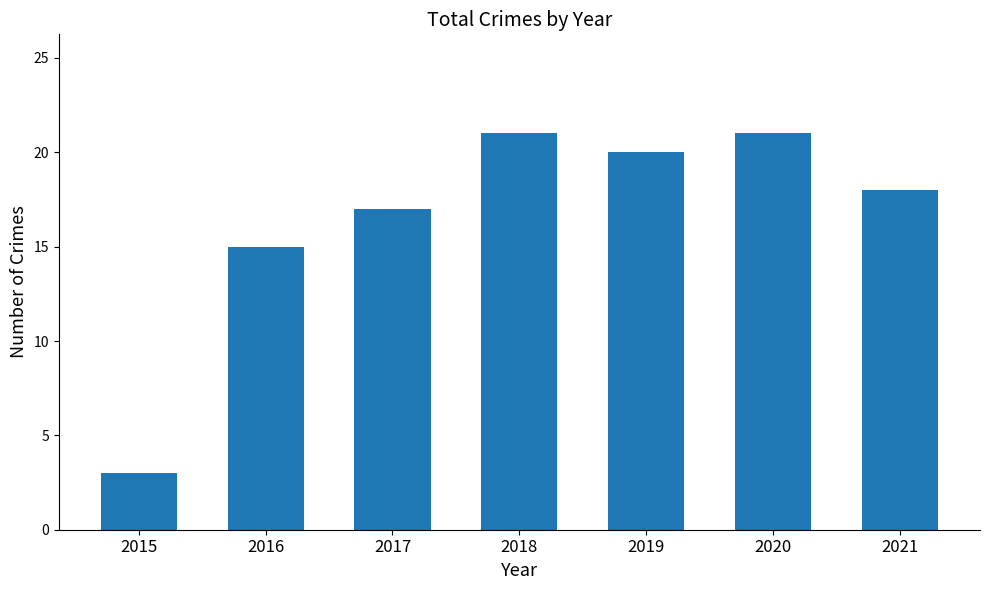

Reading left to right, extract all data points from this chart.

2015=3	2016=15	2017=17	2018=21	2019=20	2020=21	2021=18